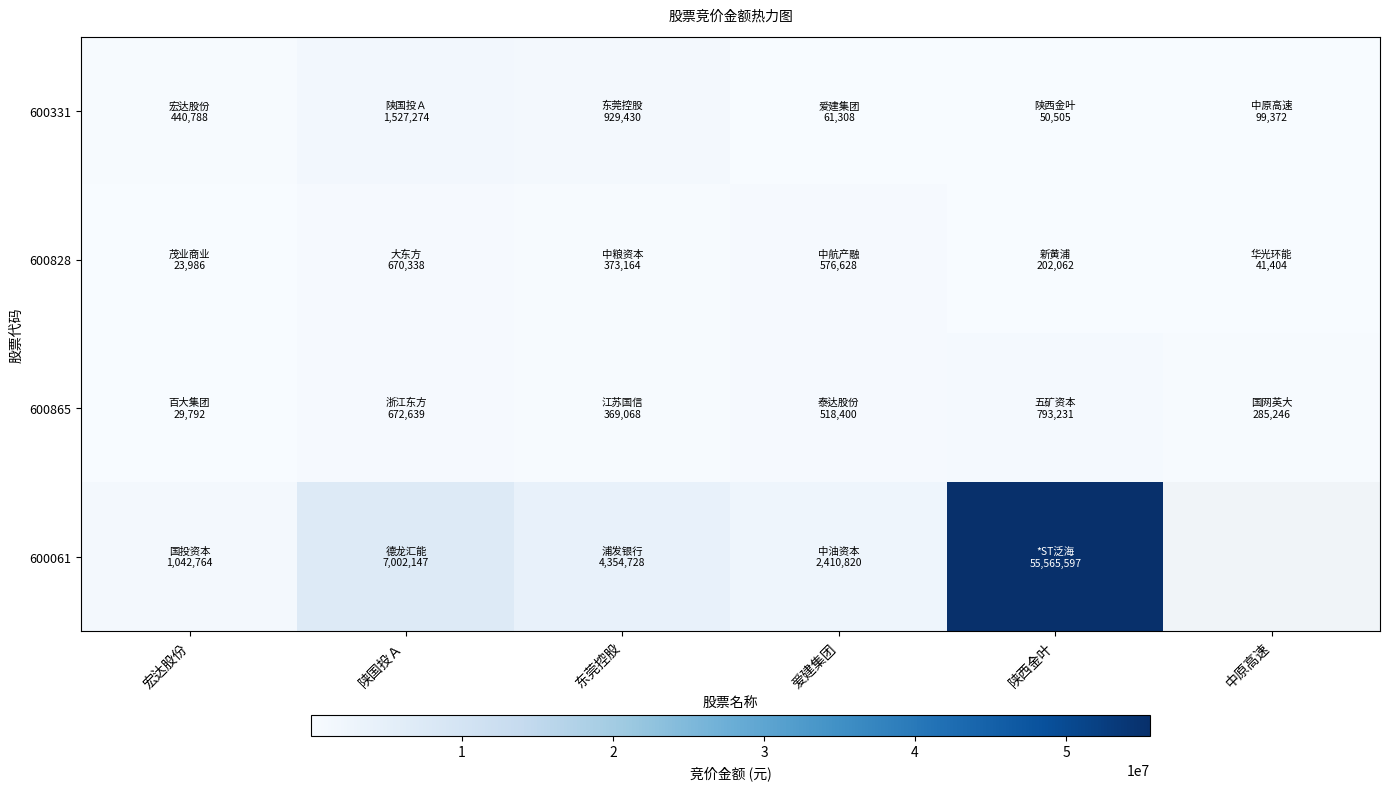

What is the difference between the maximum and minimum values in the 600828 series?

646352.0